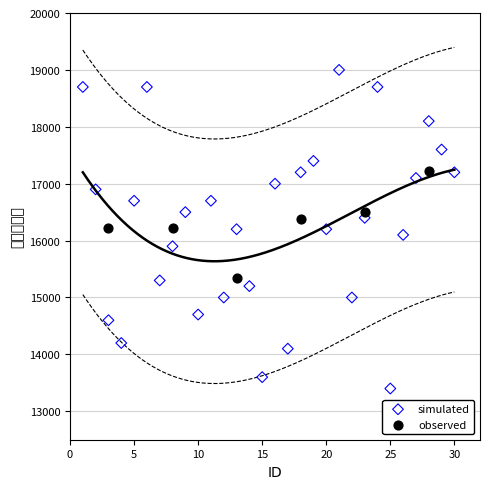

Which series has the widest spread of Y values?

simulated